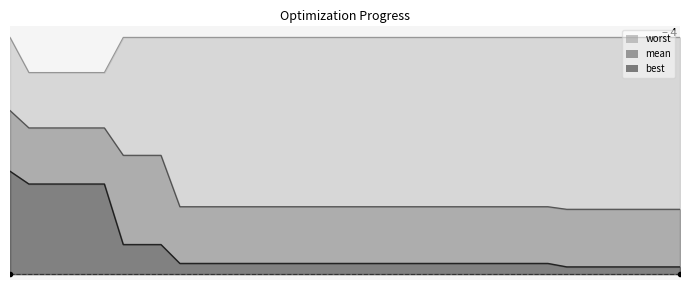

What are all the series names shown in the legend?

worst, mean, best